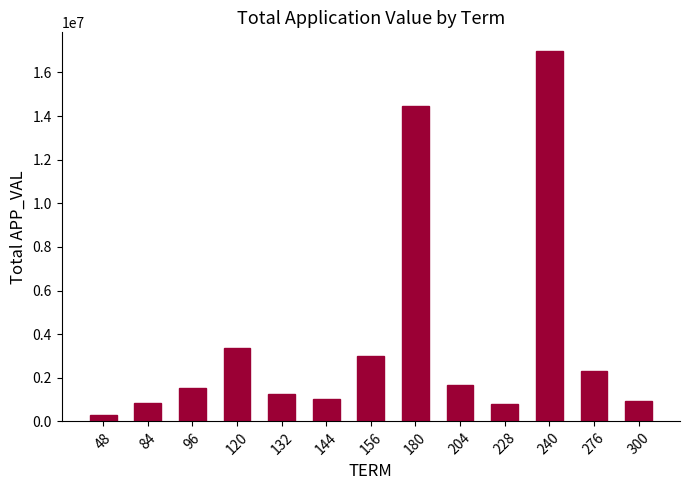

Is it true that the value at 156 is 748583?

False